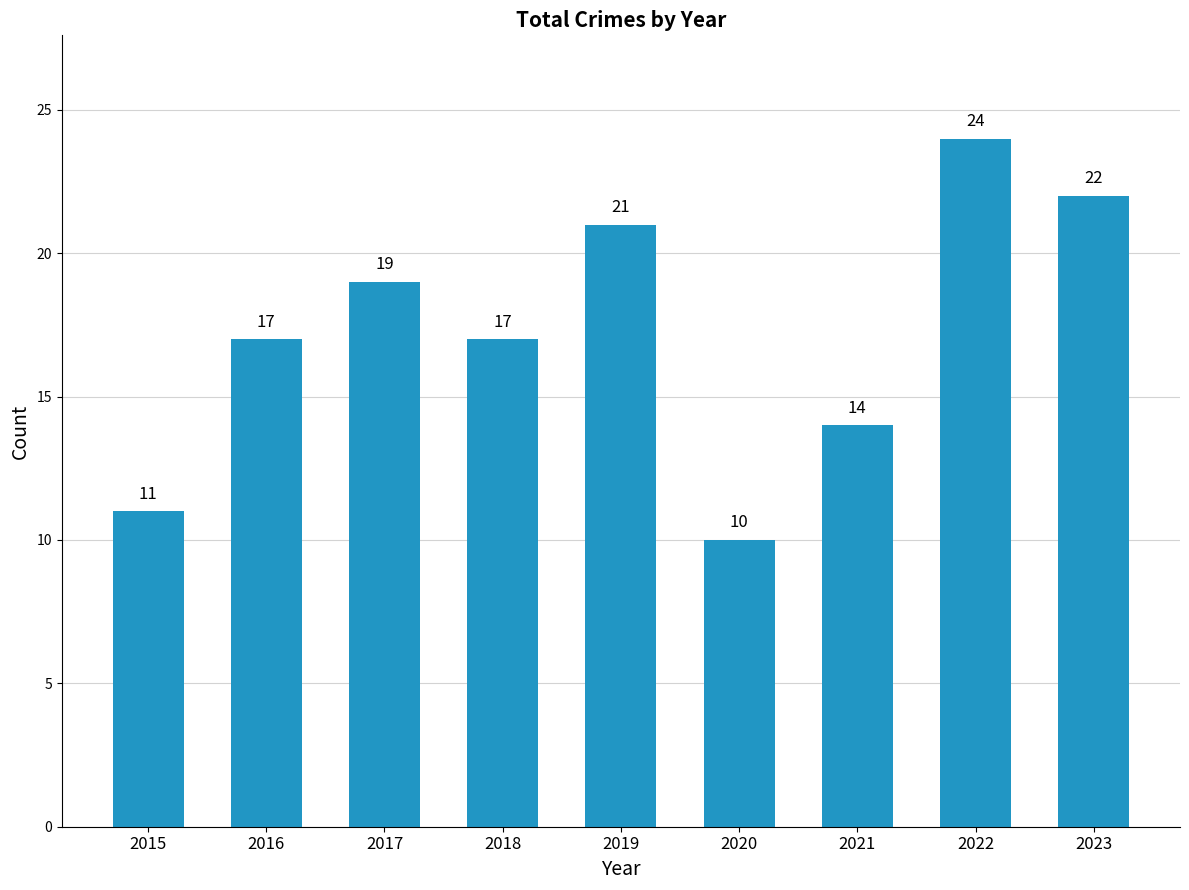

Which category has the highest value across all series?

2022